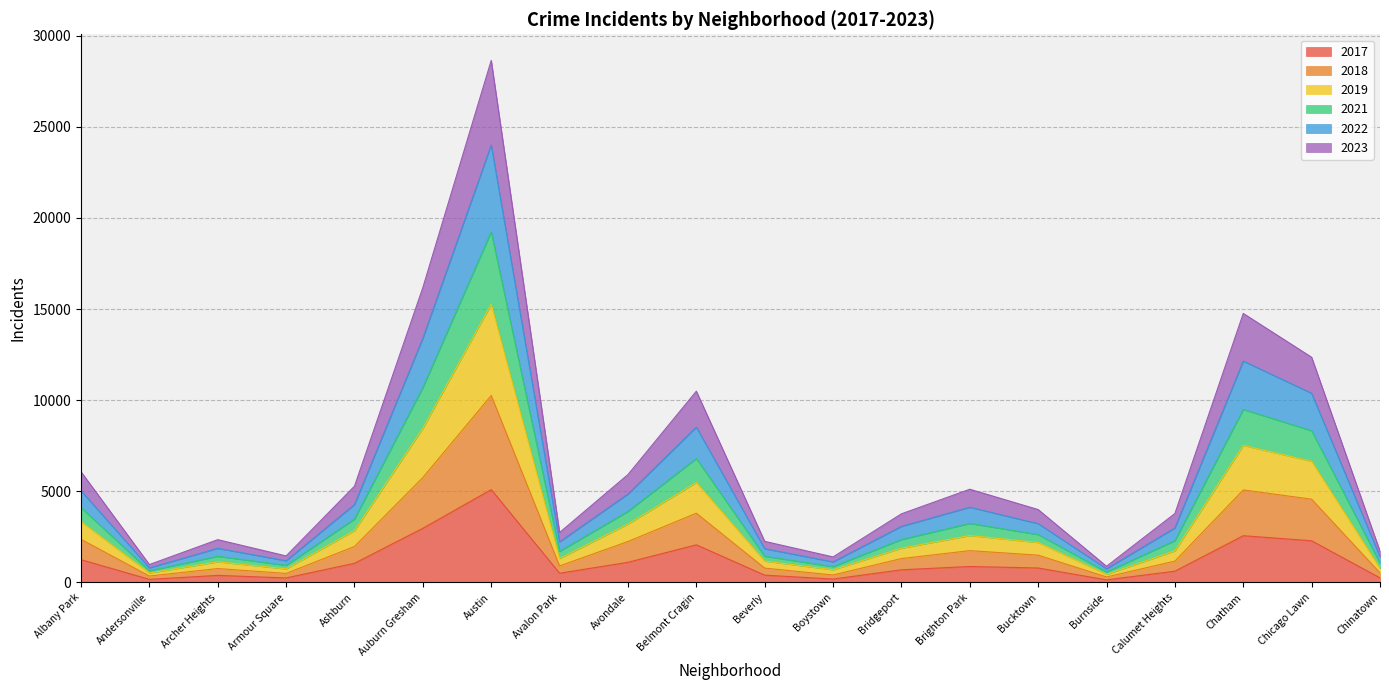

At which label does 2017 reach its peak?

Austin